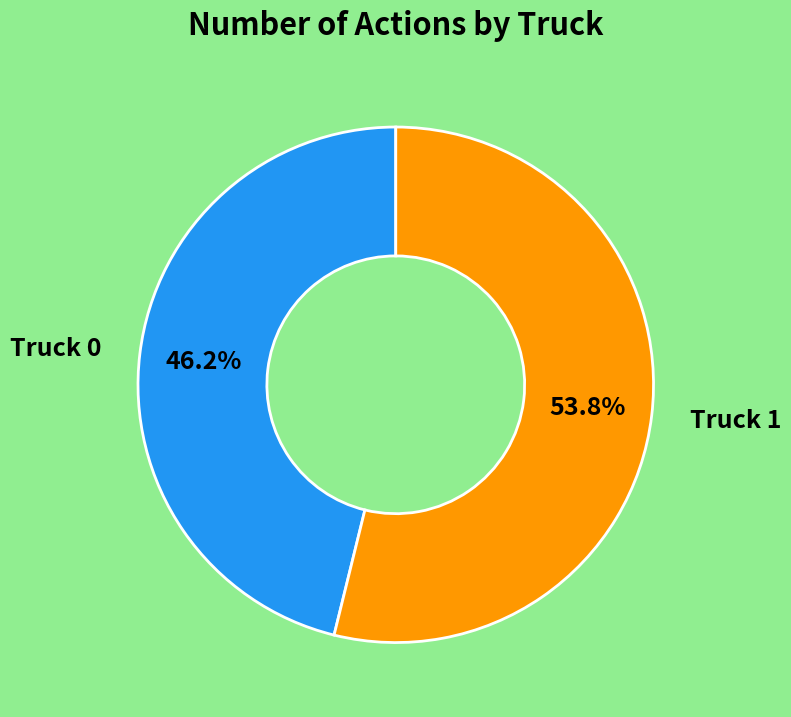

How many slices are in this pie chart?

2